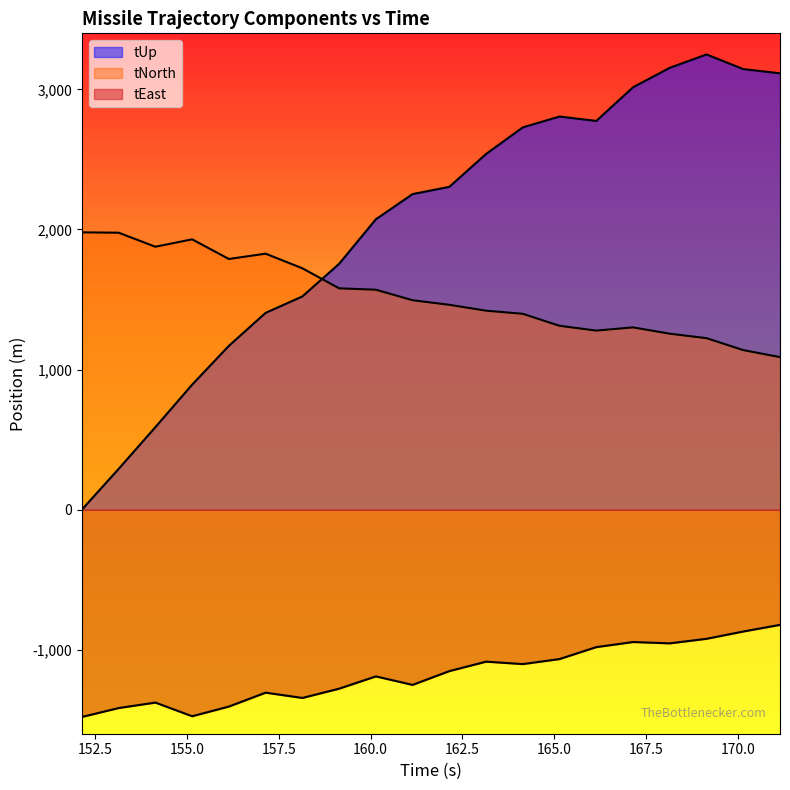

What is the label of the 1st point from the right?

171.142